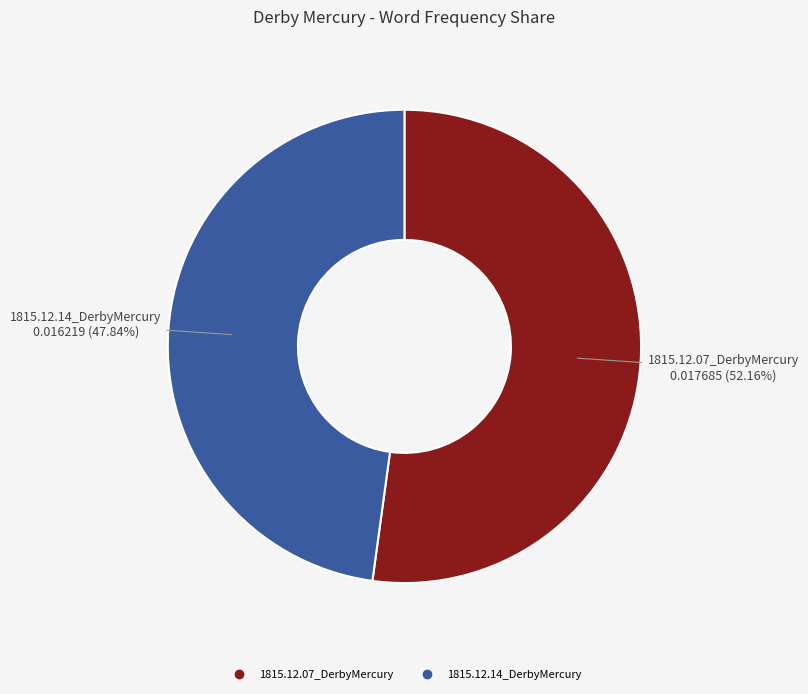

How many slices are in this pie chart?

2